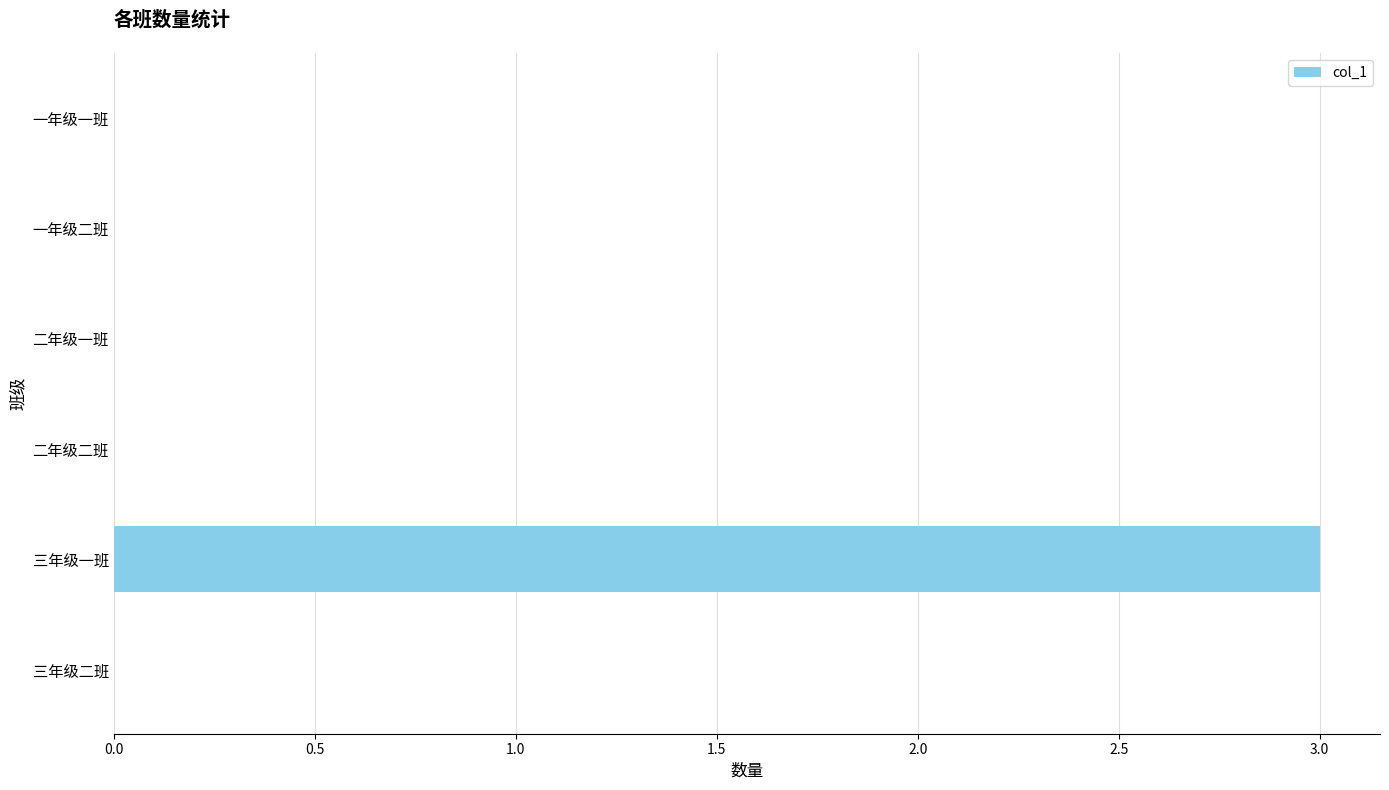

What is the change in value from 三年级二班 to 三年级一班?

+3